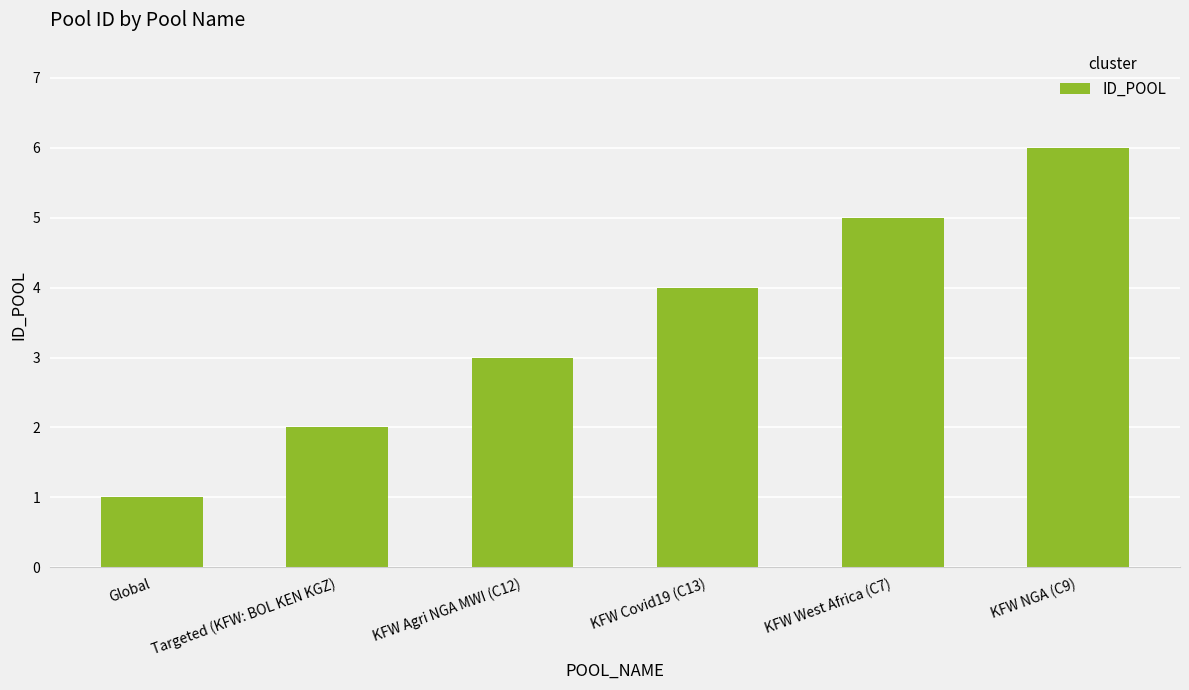

Which label corresponds to the smallest value in the chart?

Global